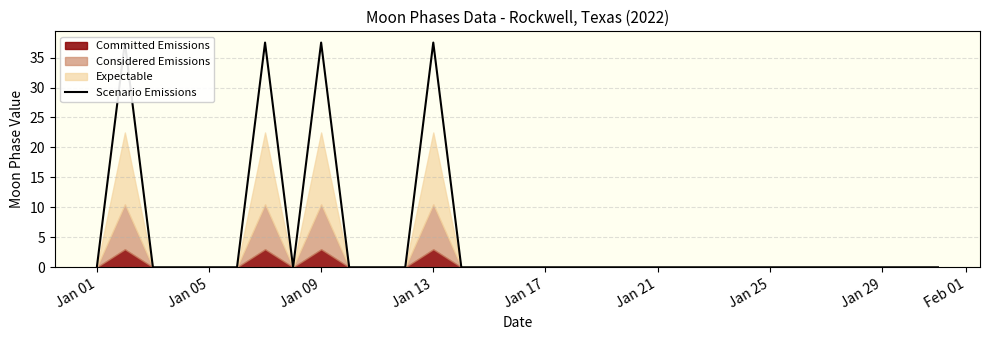

What is the average value?

4.8